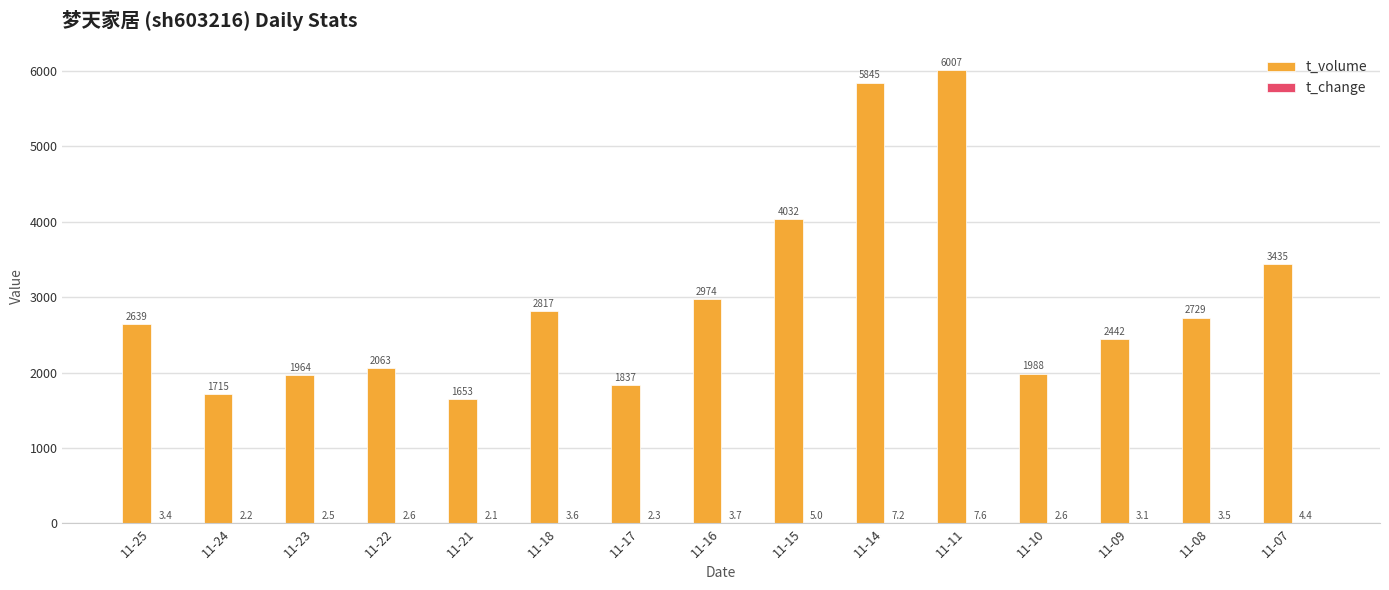

Which series has the largest total across all categories?

t_volume